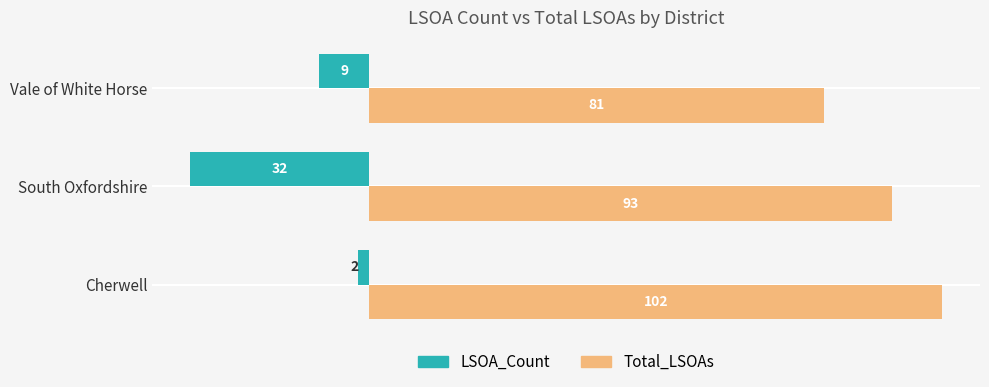

Count the number of data series in this chart.

2